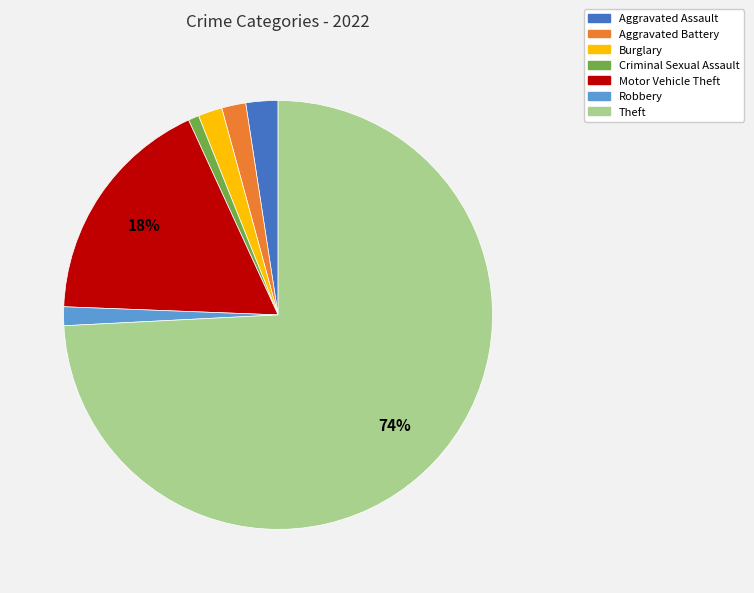

Which slice is the largest?

Theft